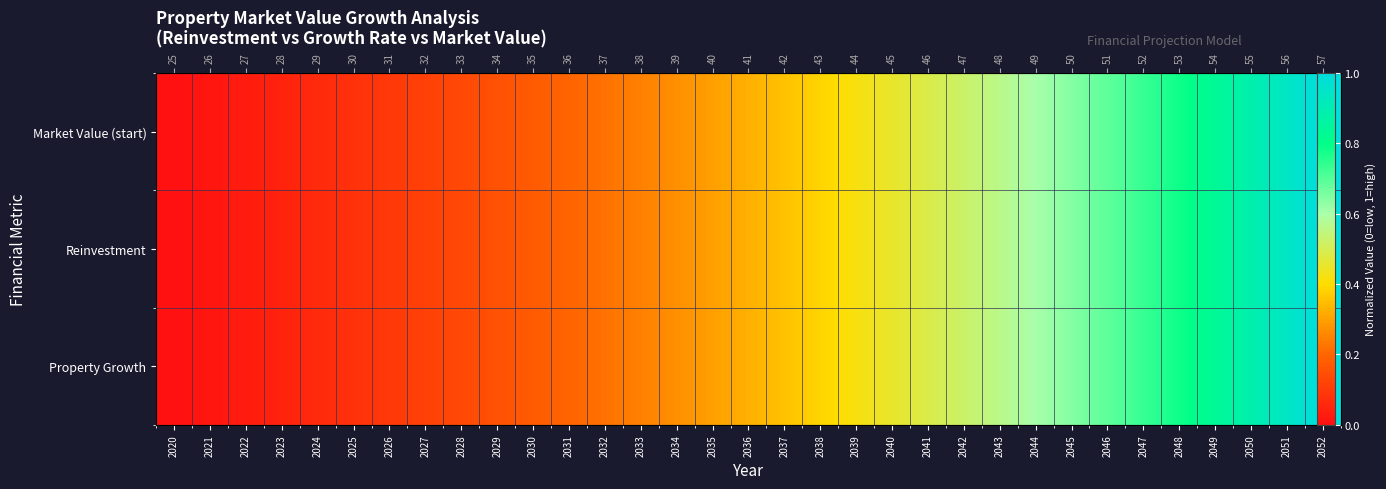

The Market Value (start) series shows 0.4 at 2042. True or false?

False